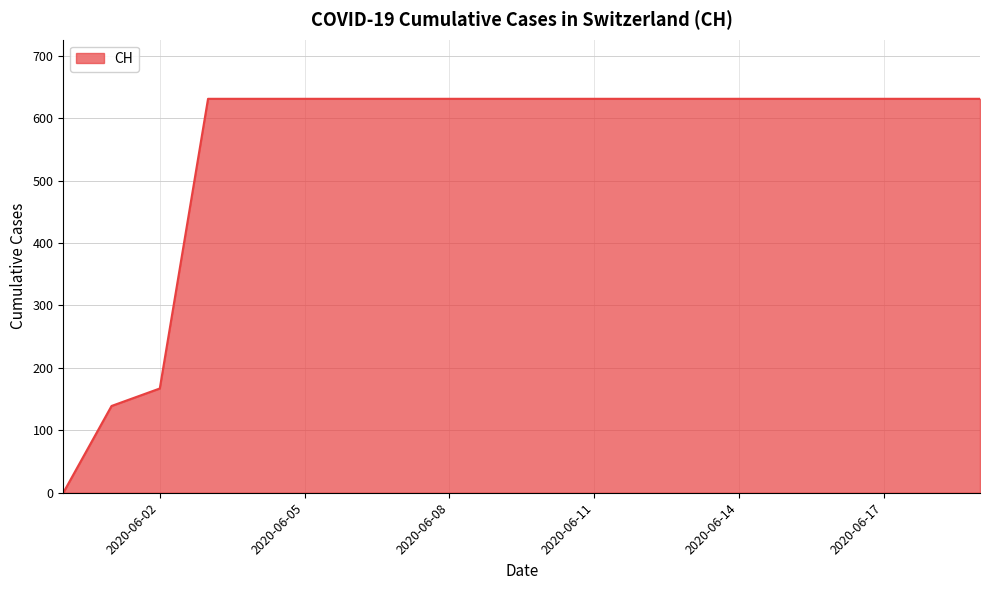

What is the maximum value shown in the chart?

631